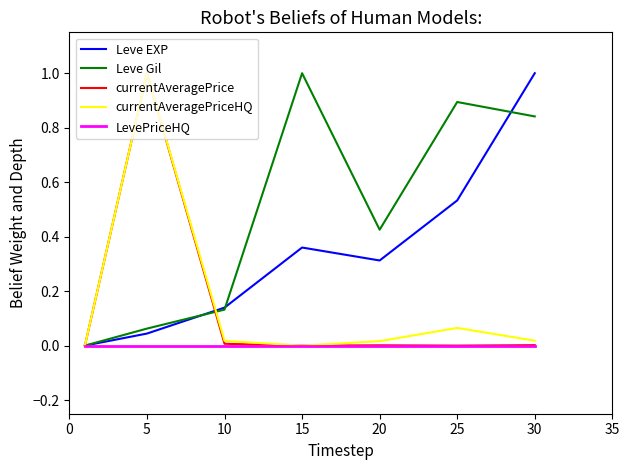

Which series has the largest total across all categories?

Leve Gil